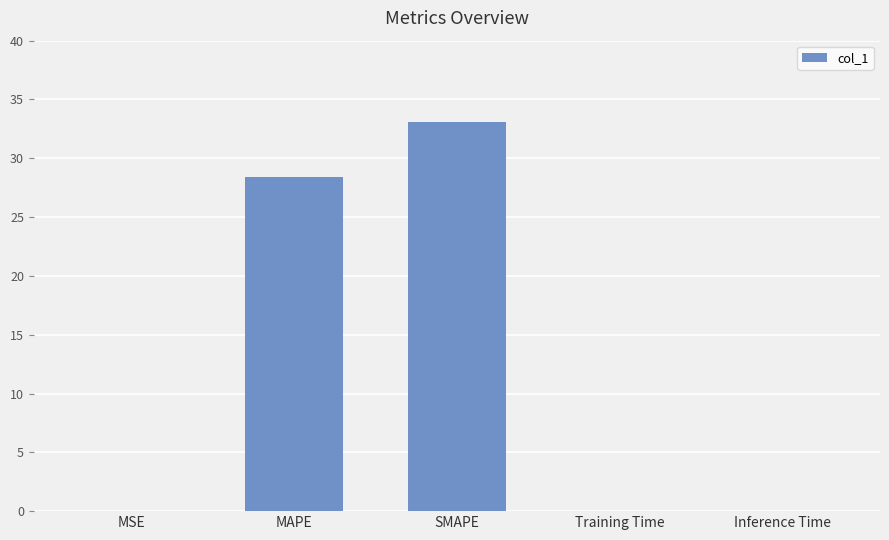

What is the sum of the values at MSE and SMAPE?

33.1